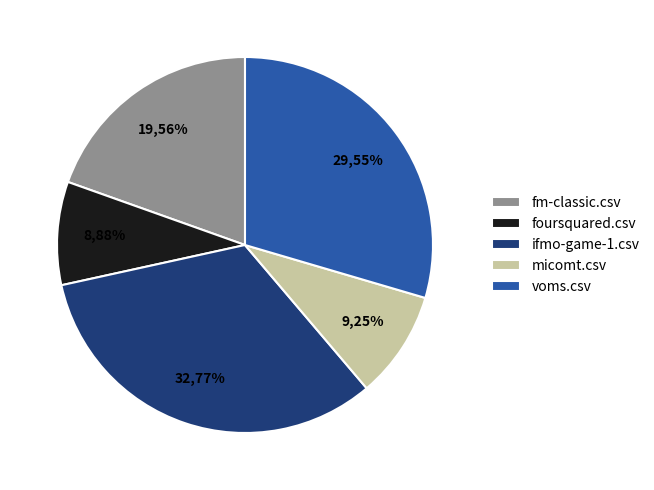

Rank the categories by value from highest to lowest.

ifmo-game-1.csv, voms.csv, fm-classic.csv, micomt.csv, foursquared.csv